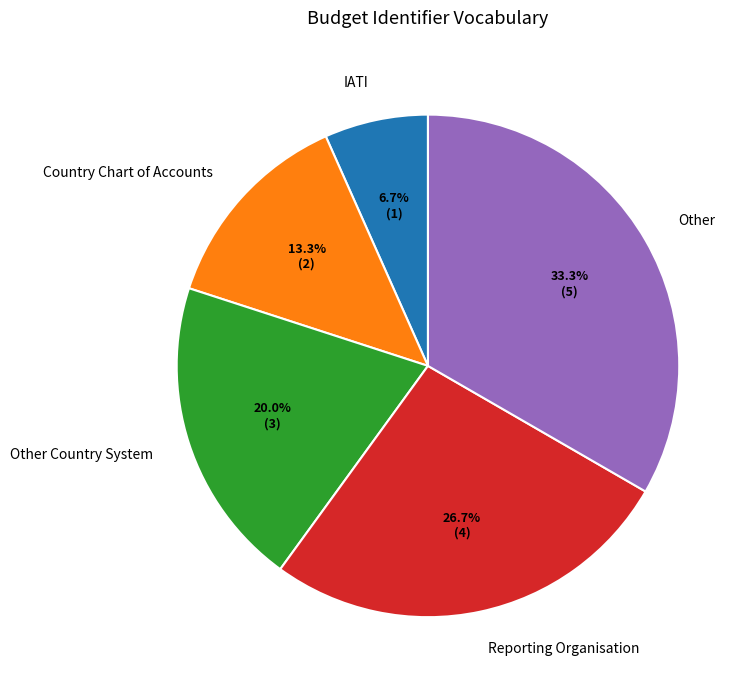

Combined, what portion of the pie is Country Chart of Accounts and IATI?

20.0%